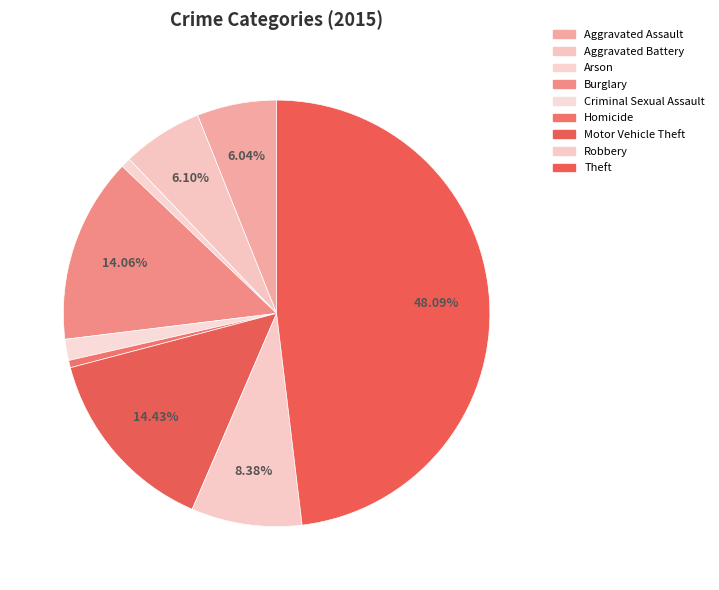

How many segments does this pie chart have?

9